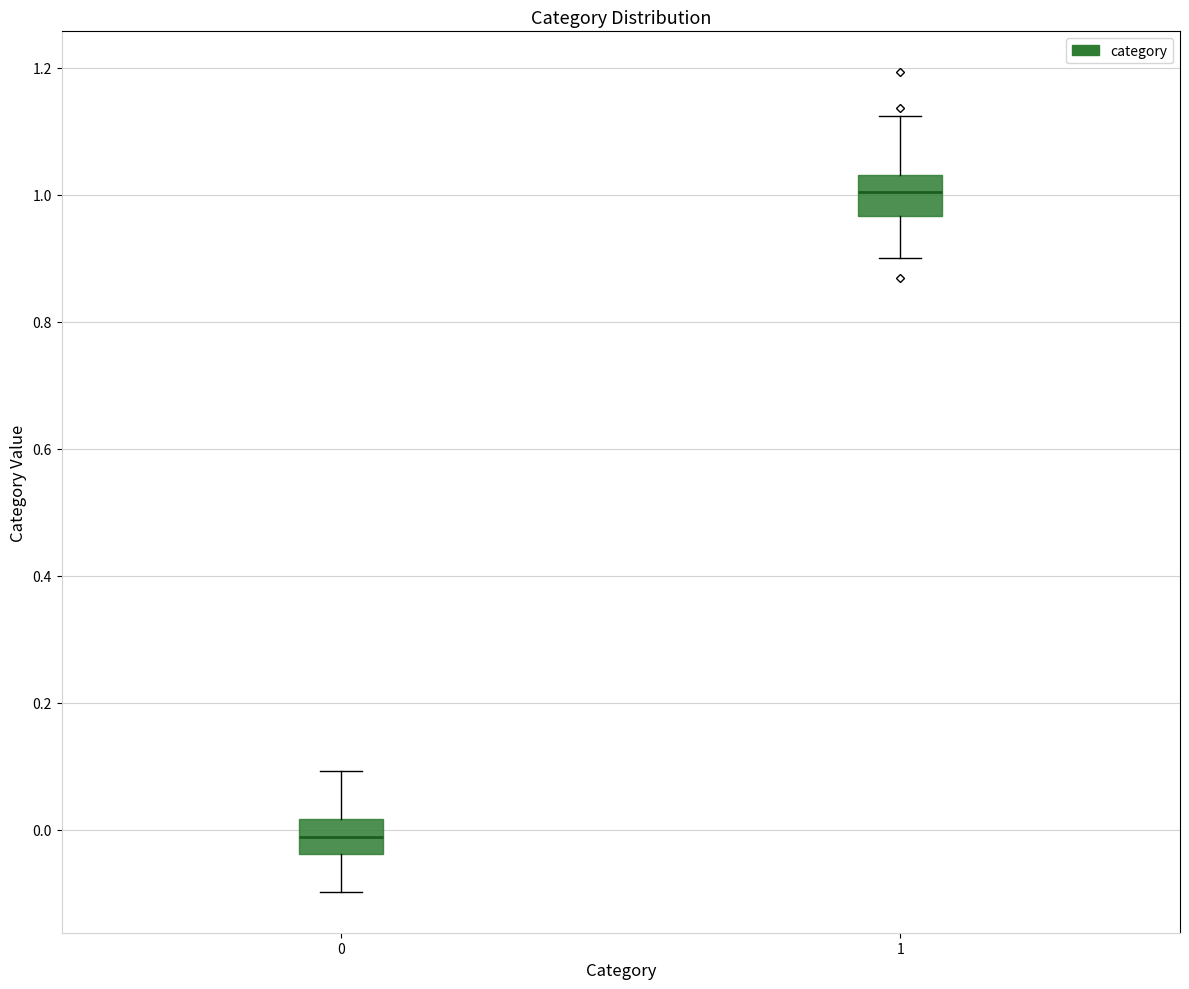

Reading left to right, read every box against the y-axis: the position of its median line, the range the box covers, and the ends of its whiskers. The values are not printed on the chart, so give them approximately, as read against the axis.

0: median -0.02, box -0.04 to 0.02, whiskers -0.10 to 0.10
1: median 1.00, box 0.96 to 1.04, whiskers 0.90 to 1.12